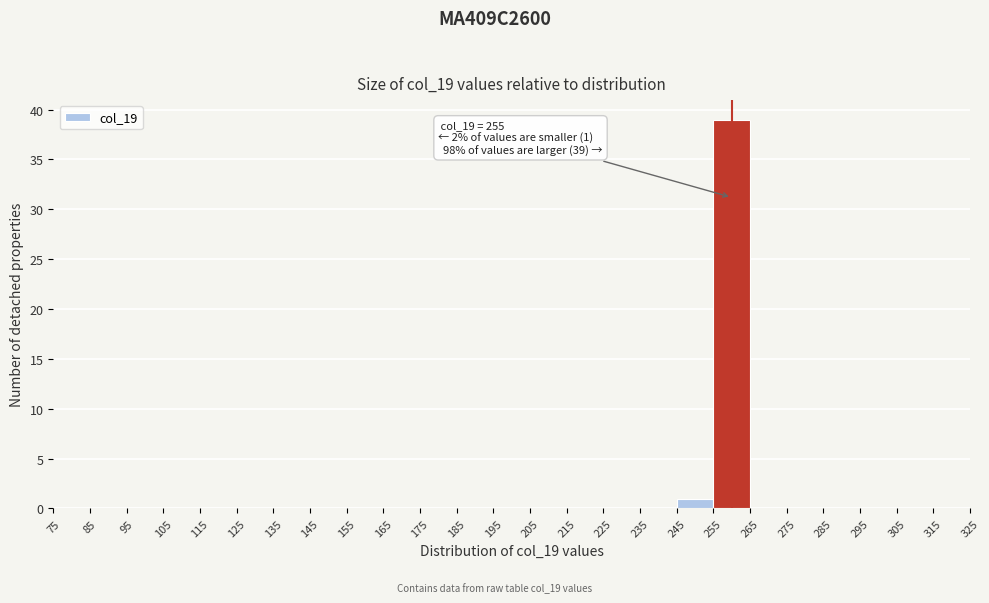

Which range on the x-axis has the tallest bar?

255 to 265